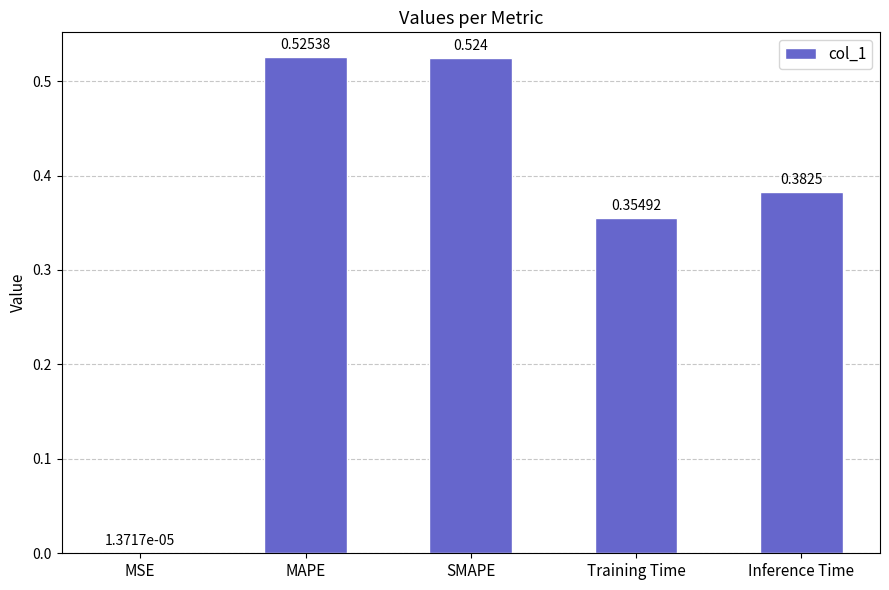

The chart shows a value of 0.8 at MAPE. True or false?

False